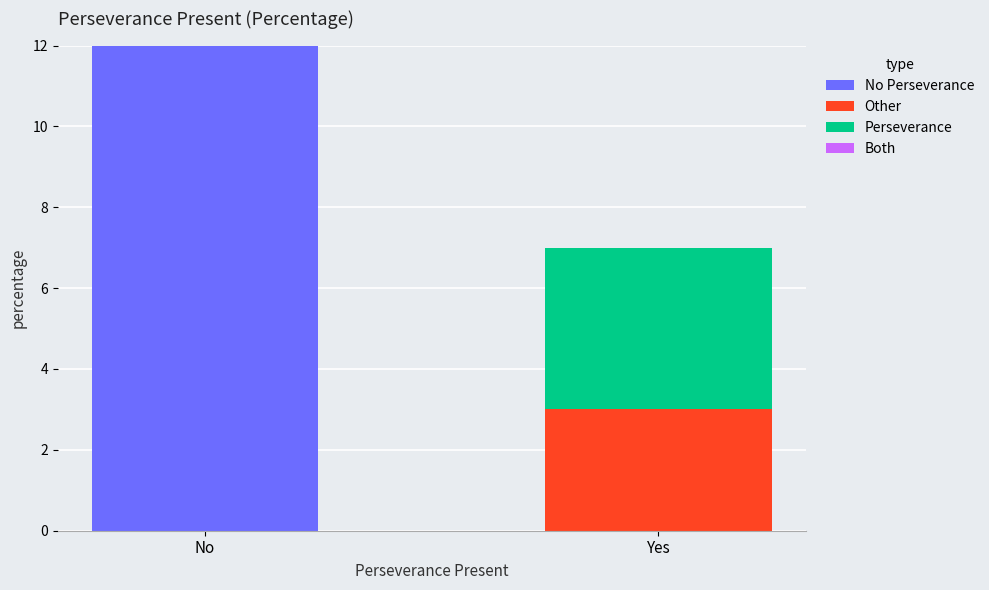

At which category is the sum across all series the highest?

No